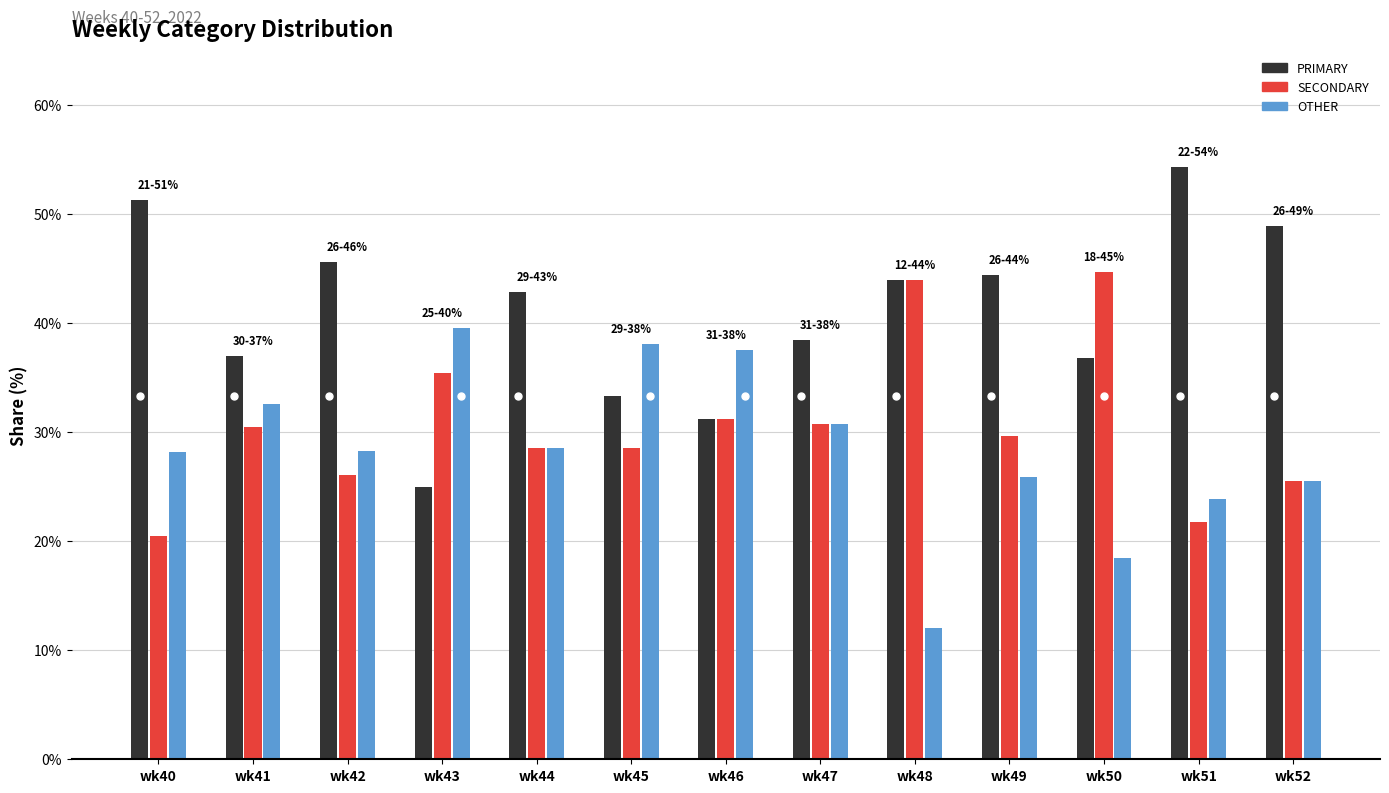

Reading left to right, list all the values displayed in this chart.

PRIMARY: 51.3	37.0	45.7	25.0	42.9	33.3	31.2	38.5	44.0	44.4	36.8	54.3	48.9
SECONDARY: 20.5	30.4	26.1	35.4	28.6	28.6	31.2	30.8	44.0	29.6	44.7	21.7	25.5
OTHER: 28.2	32.6	28.3	39.6	28.6	38.1	37.5	30.8	12.0	25.9	18.4	23.9	25.5